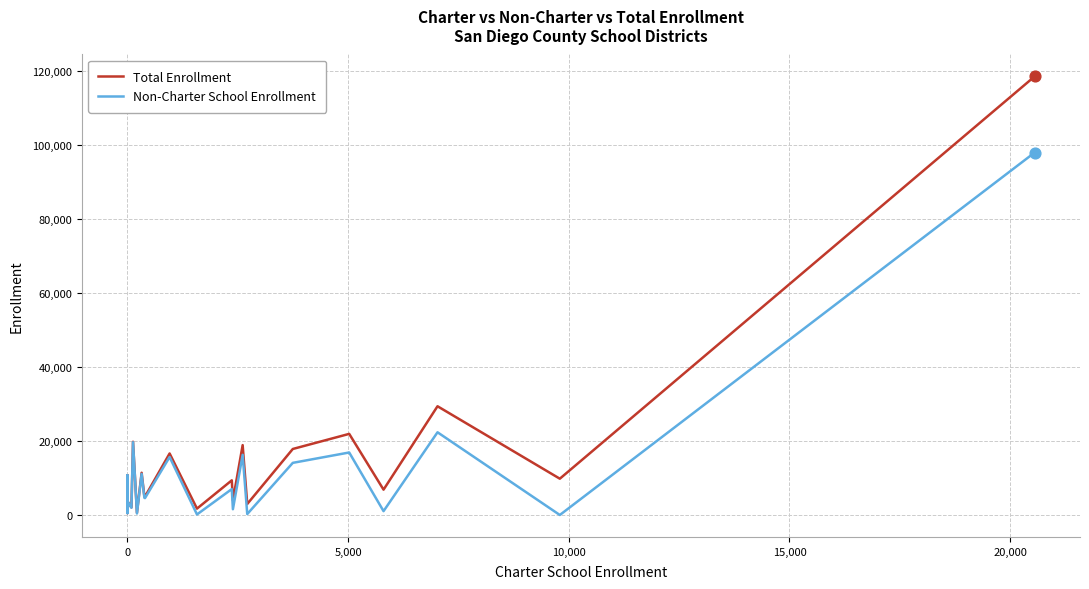

Which series has the largest total across all categories?

Total Enrollment